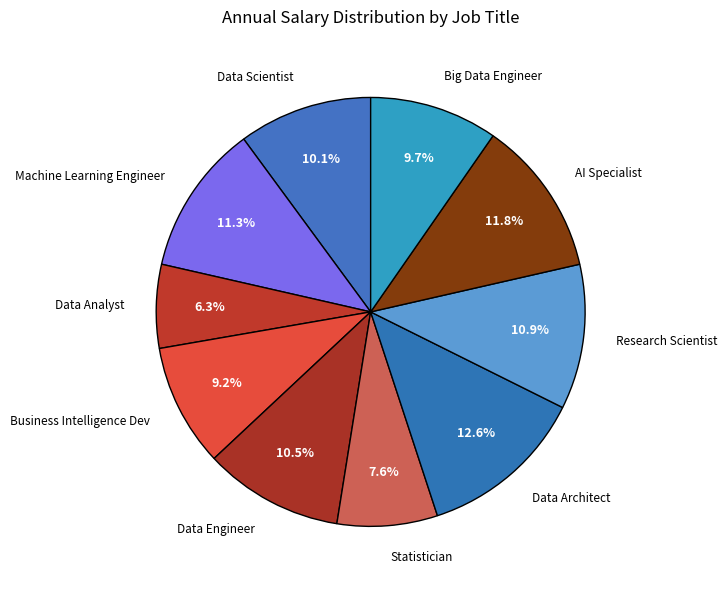

How many slices are in this pie chart?

10